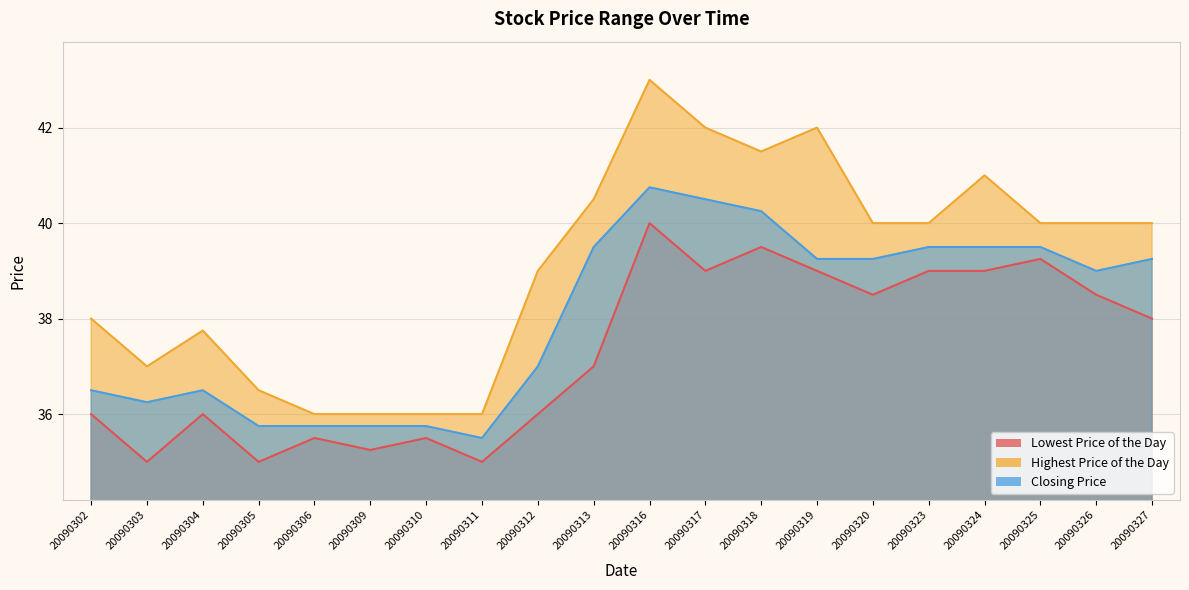

What is the difference between the highest and lowest values at 20090302?

2.0